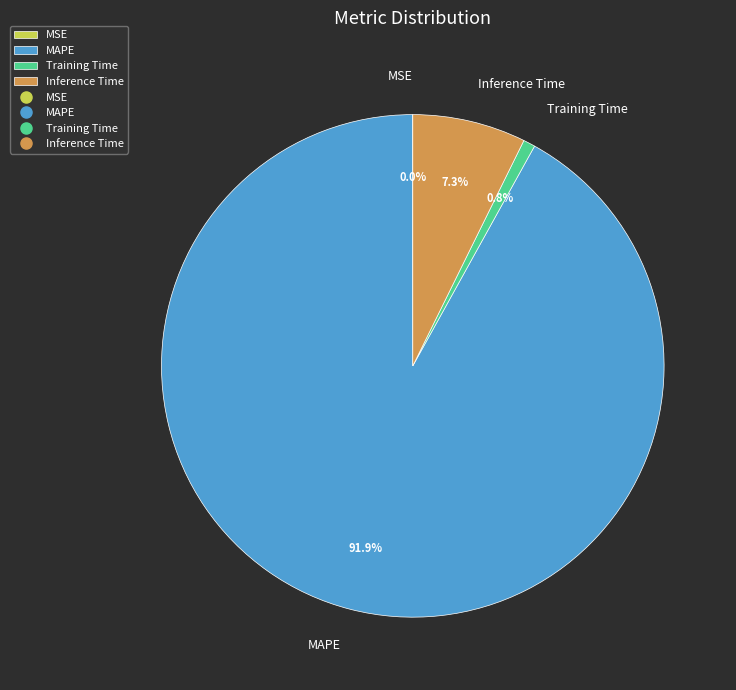

Is it true that Inference Time is 7% of the pie?

True